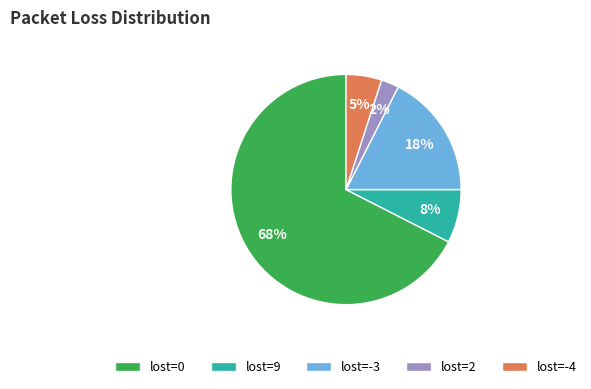

Does any single category account for the majority?

Yes